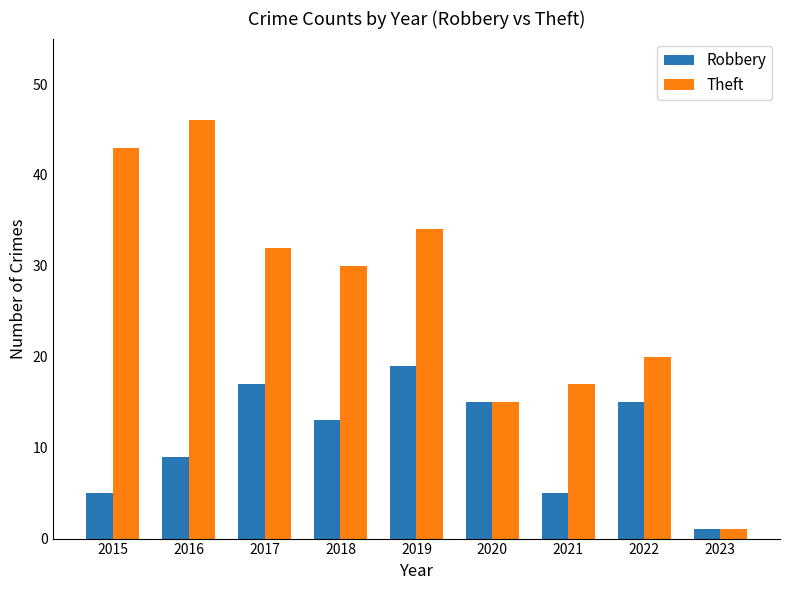

What is the approximate value of Theft at 2019?

34